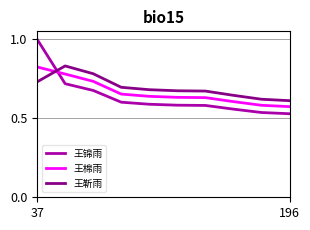

How many times do 王棉雨 and 王锦雨 cross each other?

1